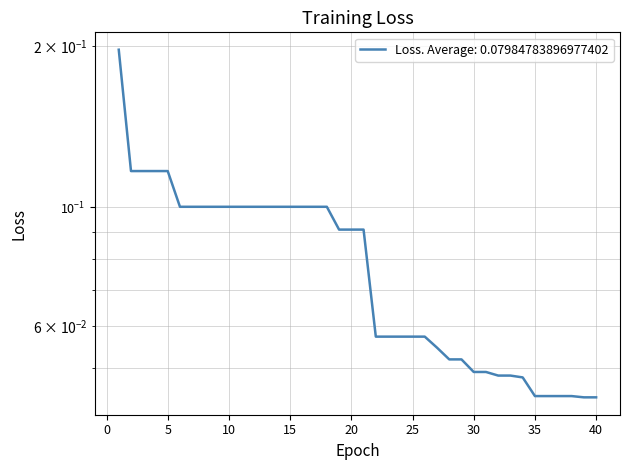

How many data points does each series have?

40